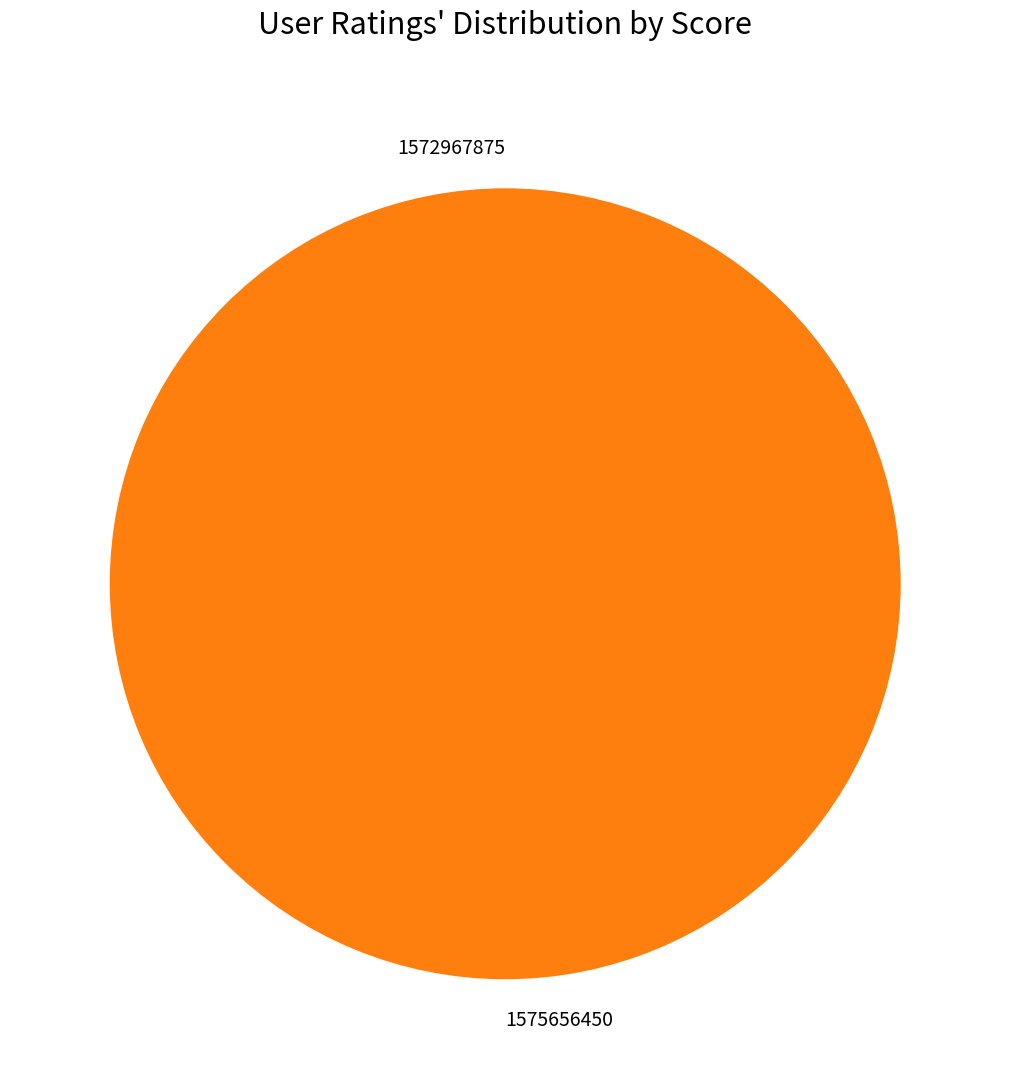

Count the number of slices in the pie.

2